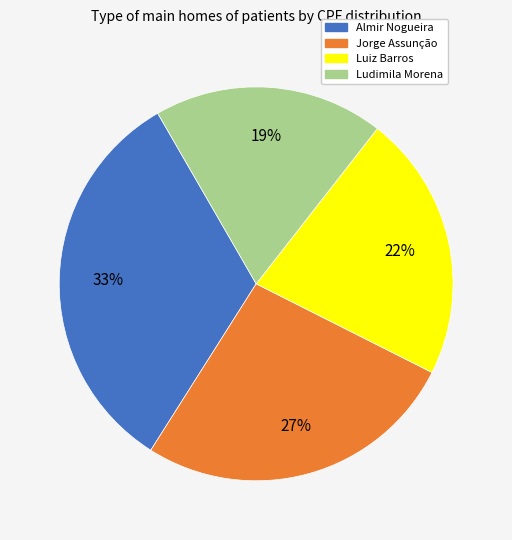

To the nearest percent, what percentage of the pie is Almir Nogueira?

33%